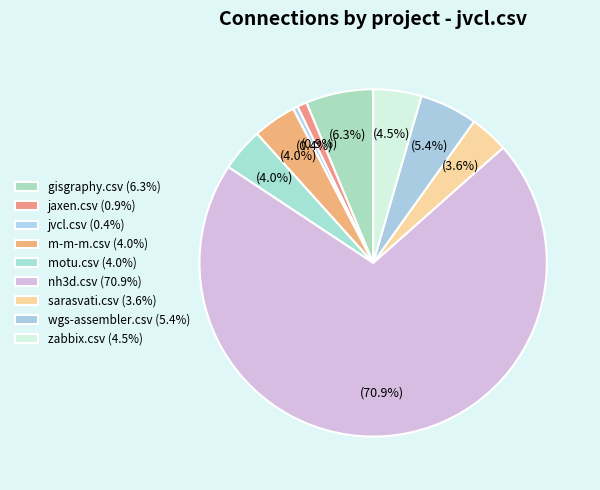

How many slices are in this pie chart?

9